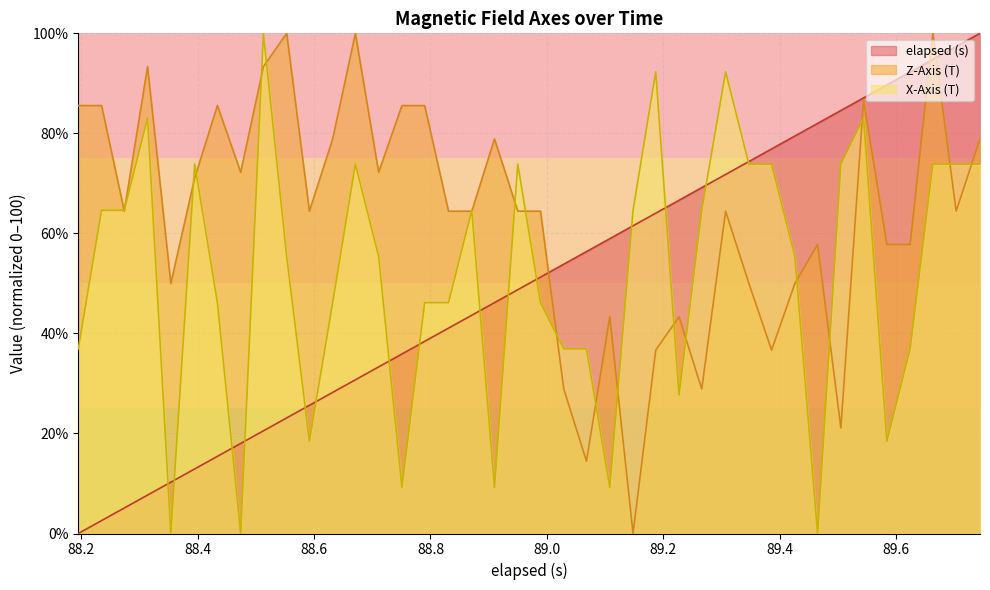

Count the number of categories in the chart.

40